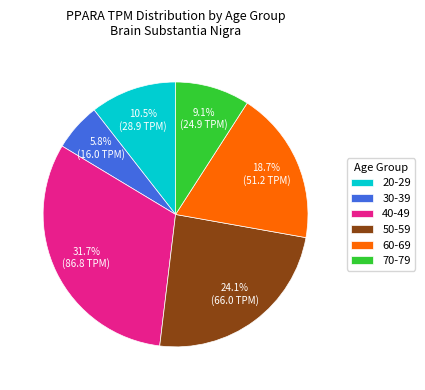

Which category has the smallest portion of the pie?

30-39